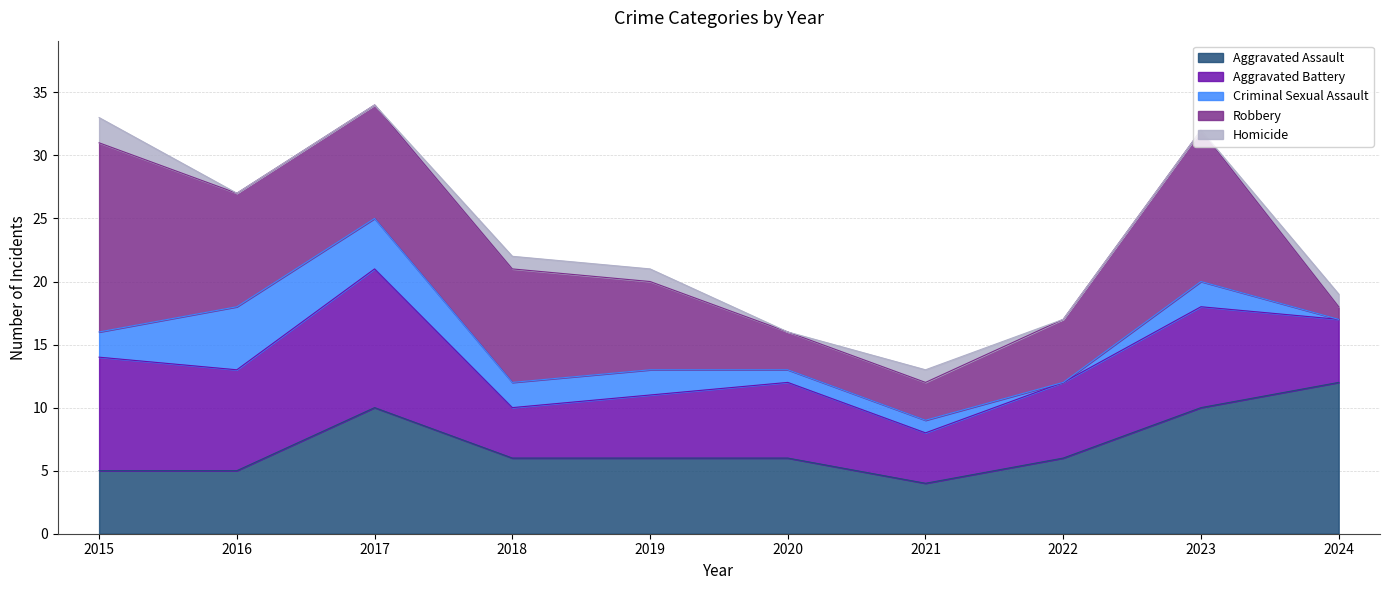

What are all the series names shown in the legend?

Aggravated Assault, Aggravated Battery, Criminal Sexual Assault, Robbery, Homicide